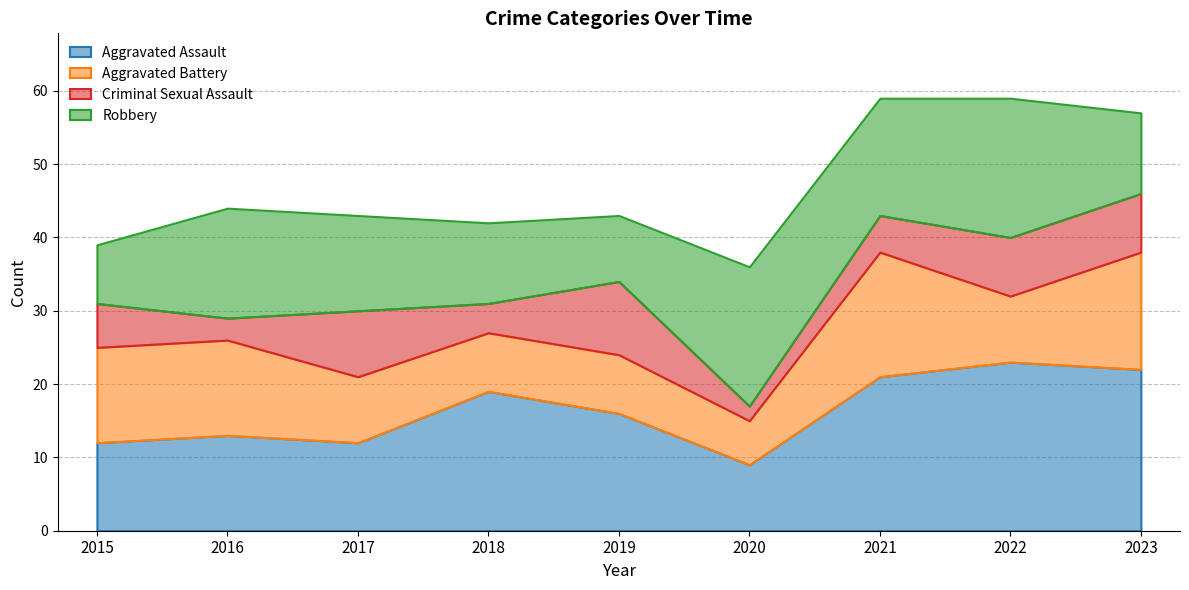

Between 2018 and 2021, which is larger?

2021